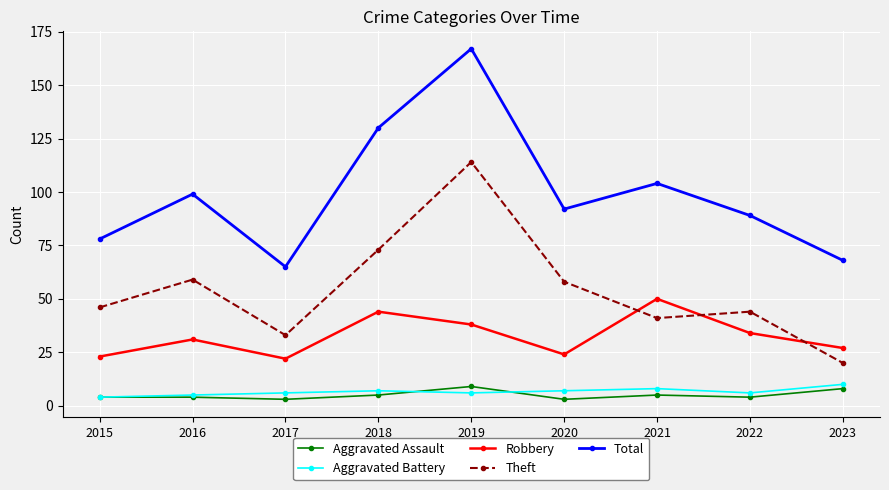

How many Aggravated Battery values are between 6 and 7?

5